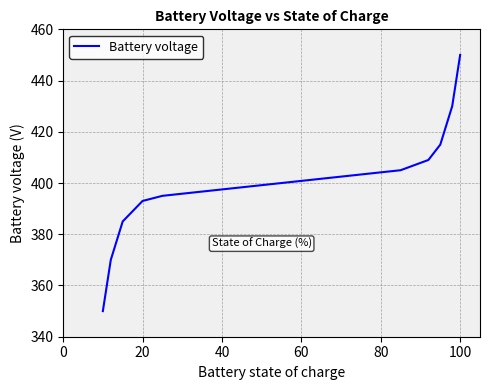

What is the maximum value shown in the chart?

450